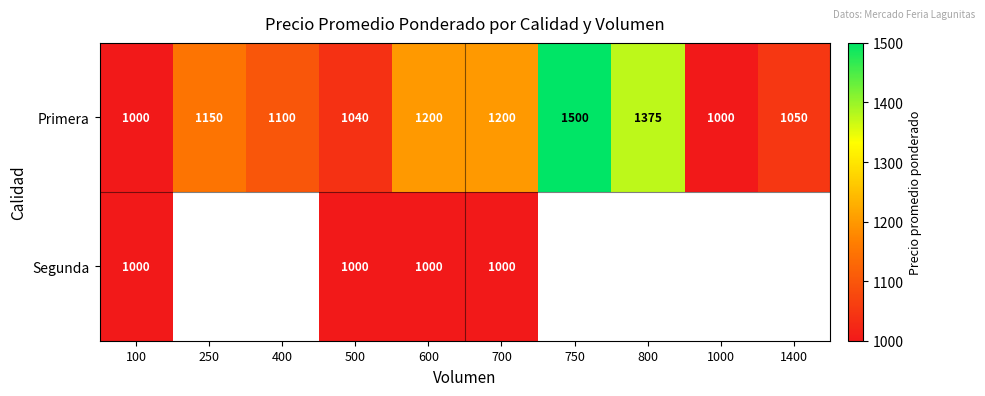

The Primera series shows 1713 at 400. True or false?

False